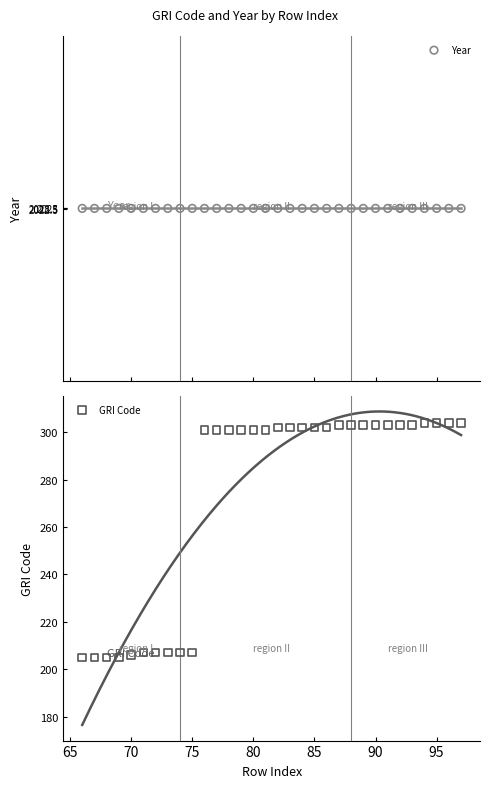

Which series has the largest Y range (max minus min)?

GRI Code